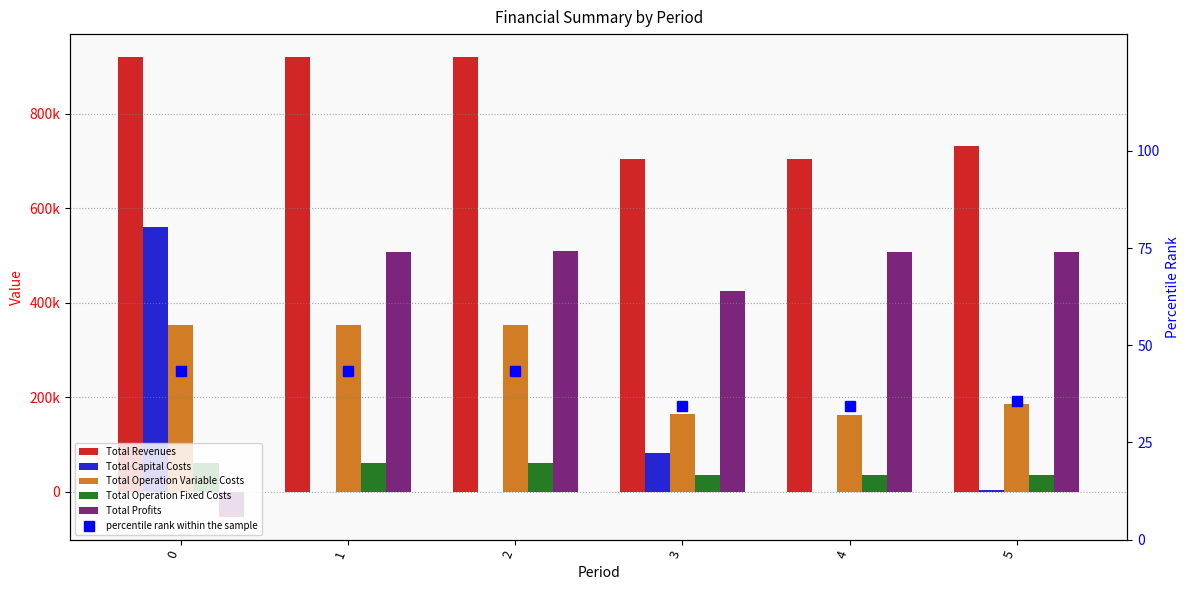

Which series has the largest range (max minus min)?

Total Profits